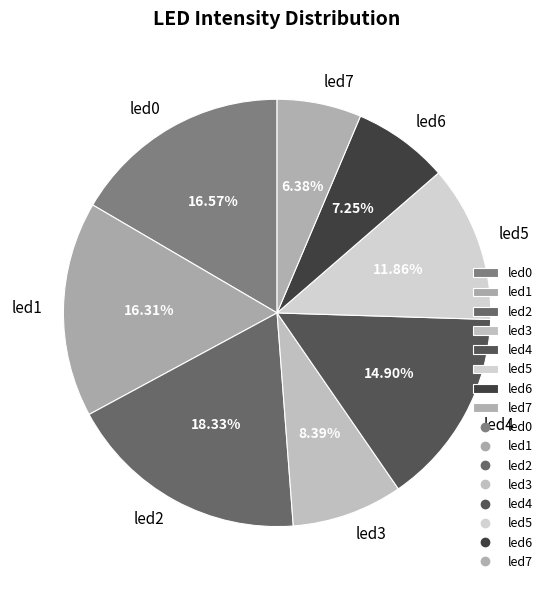

To the nearest percent, what is the combined percentage of led1 and led5?

28%